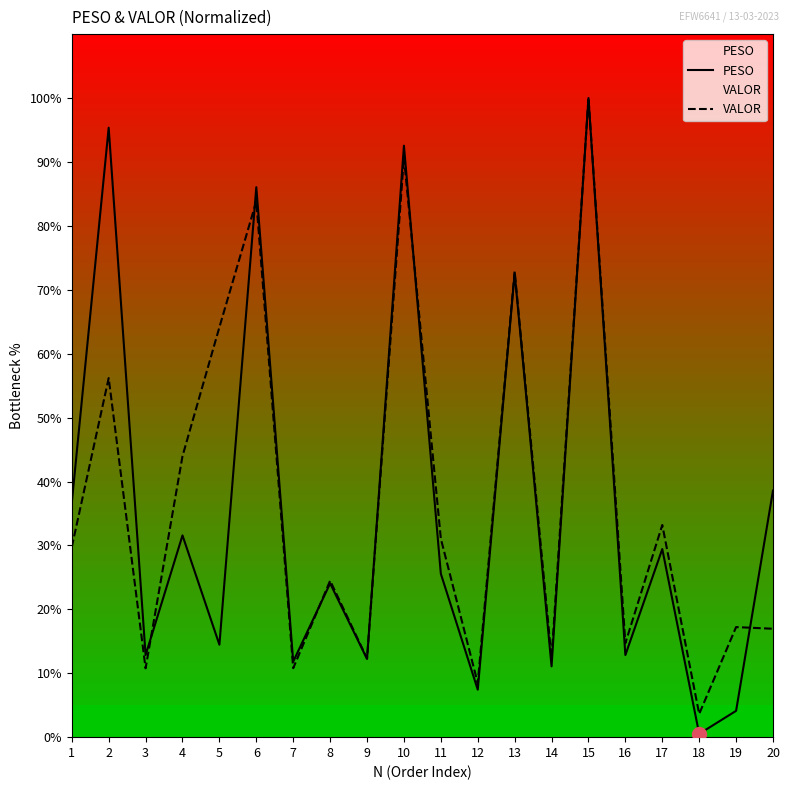

What are all the series names shown in the legend?

PESO, VALOR